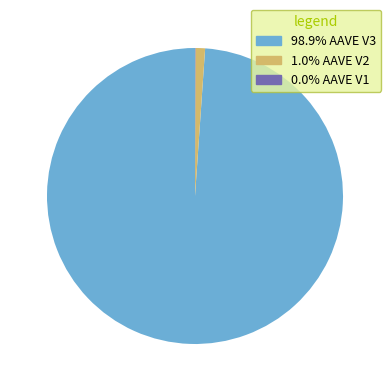

Does any single category account for the majority?

Yes